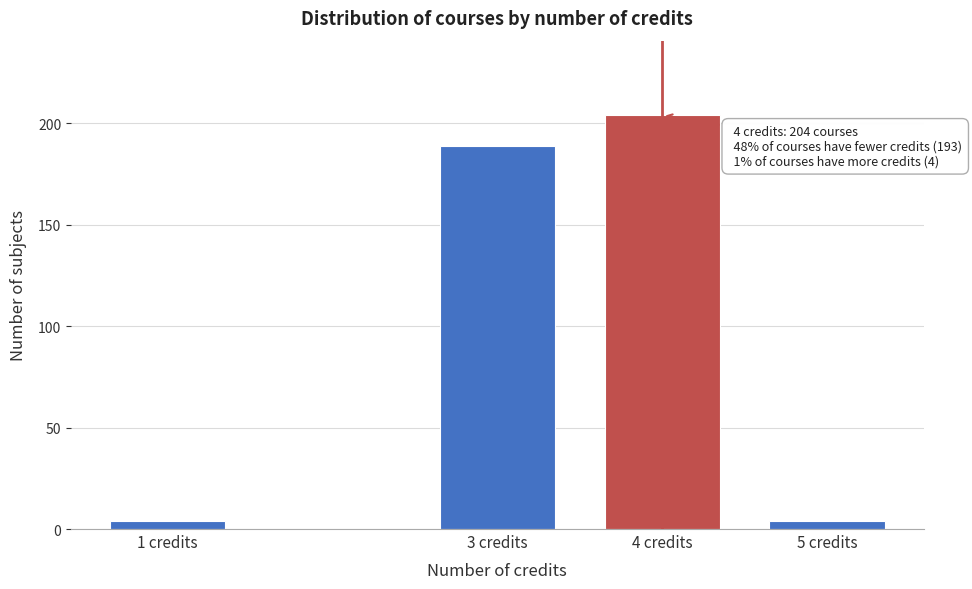

Reading left to right, list all the values displayed in this chart.

1 credits=4	3 credits=189	4 credits=204	5 credits=4